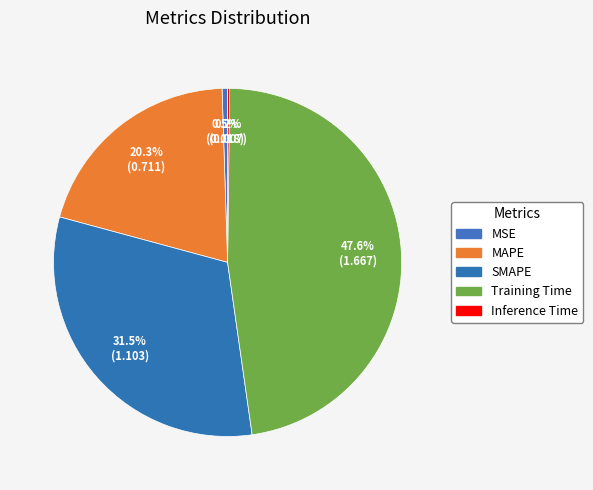

Which category has the biggest portion of the pie?

Training Time